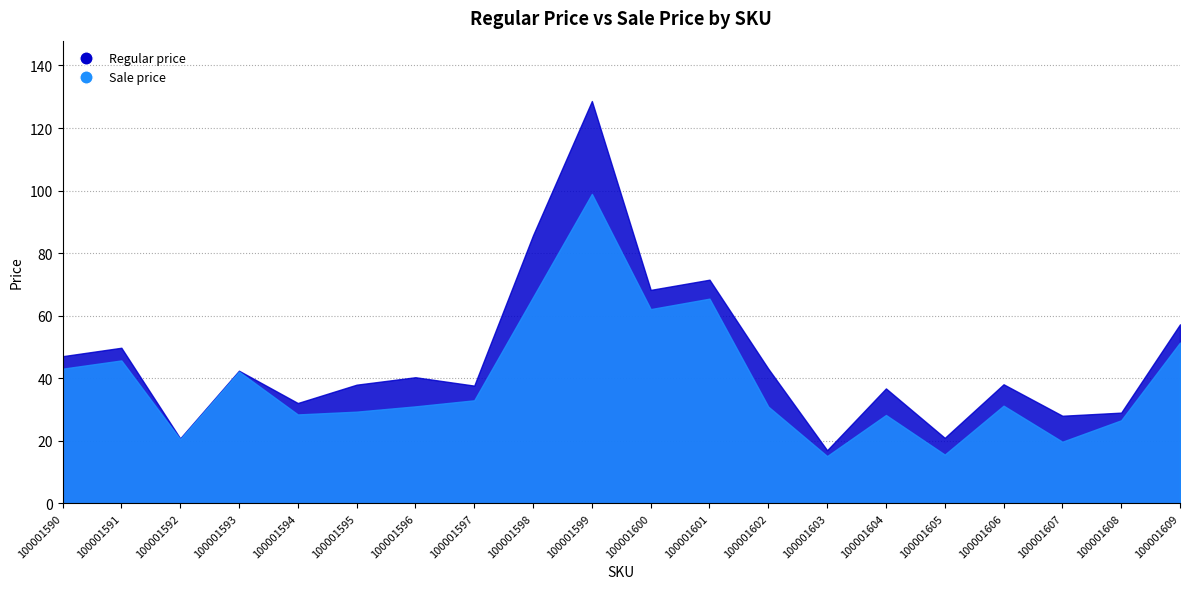

What is the value of the Regular price point at the 18th from the left?

28.0